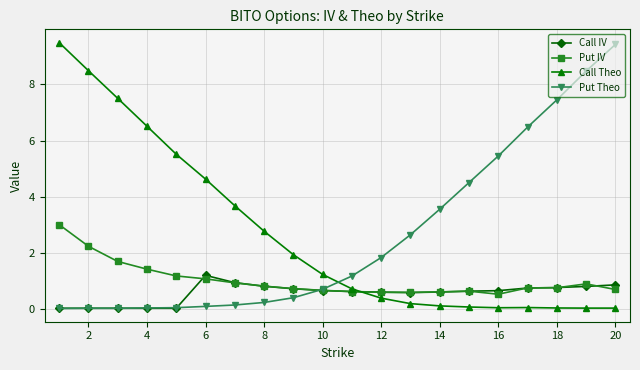

What is the value of the Put IV point at the 1st from the left?

3.0